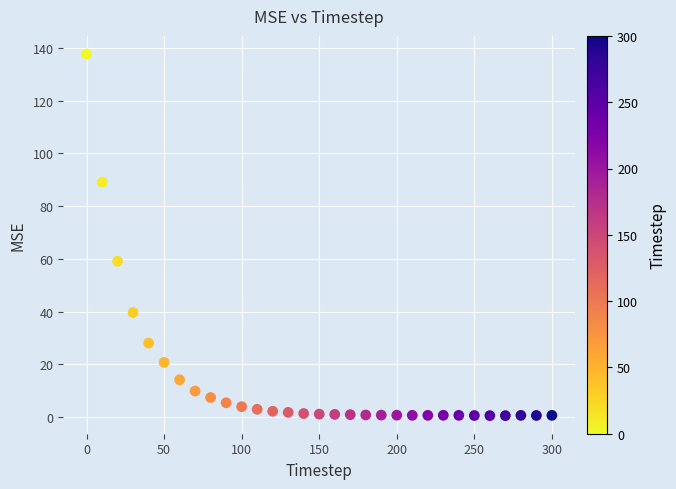

What Y value in the scatter plot is closest to 69?

59.1